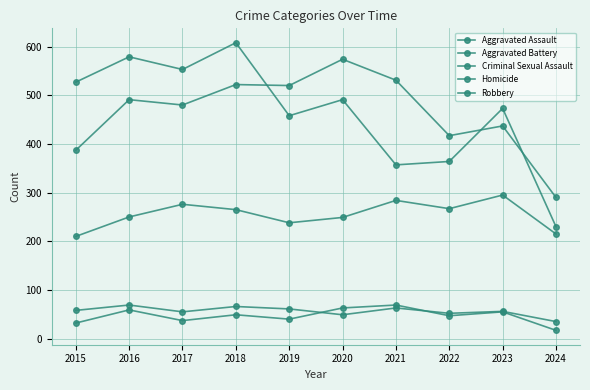

What is the difference between the highest and lowest values at 2024?

273